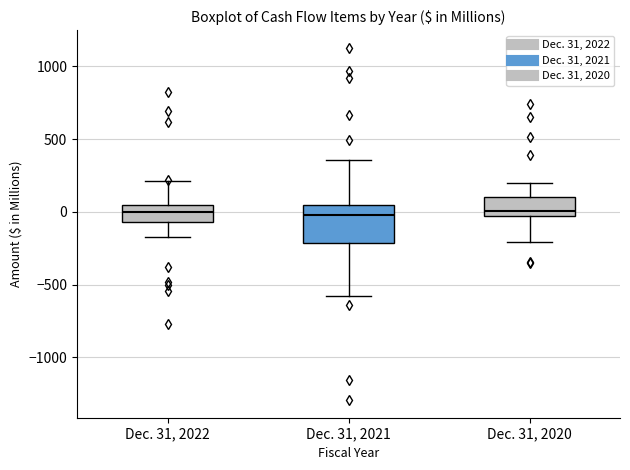

Where does the lower whisker of the box for Dec. 31, 2020 end on the y-axis? The values are not printed on the chart, so give them approximately, as read against the axis.

-200